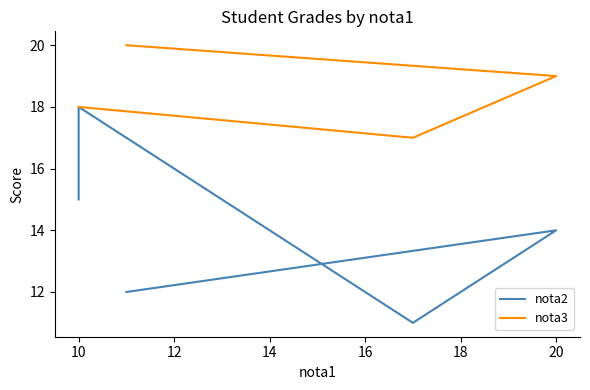

Which series has the widest spread of values?

nota2